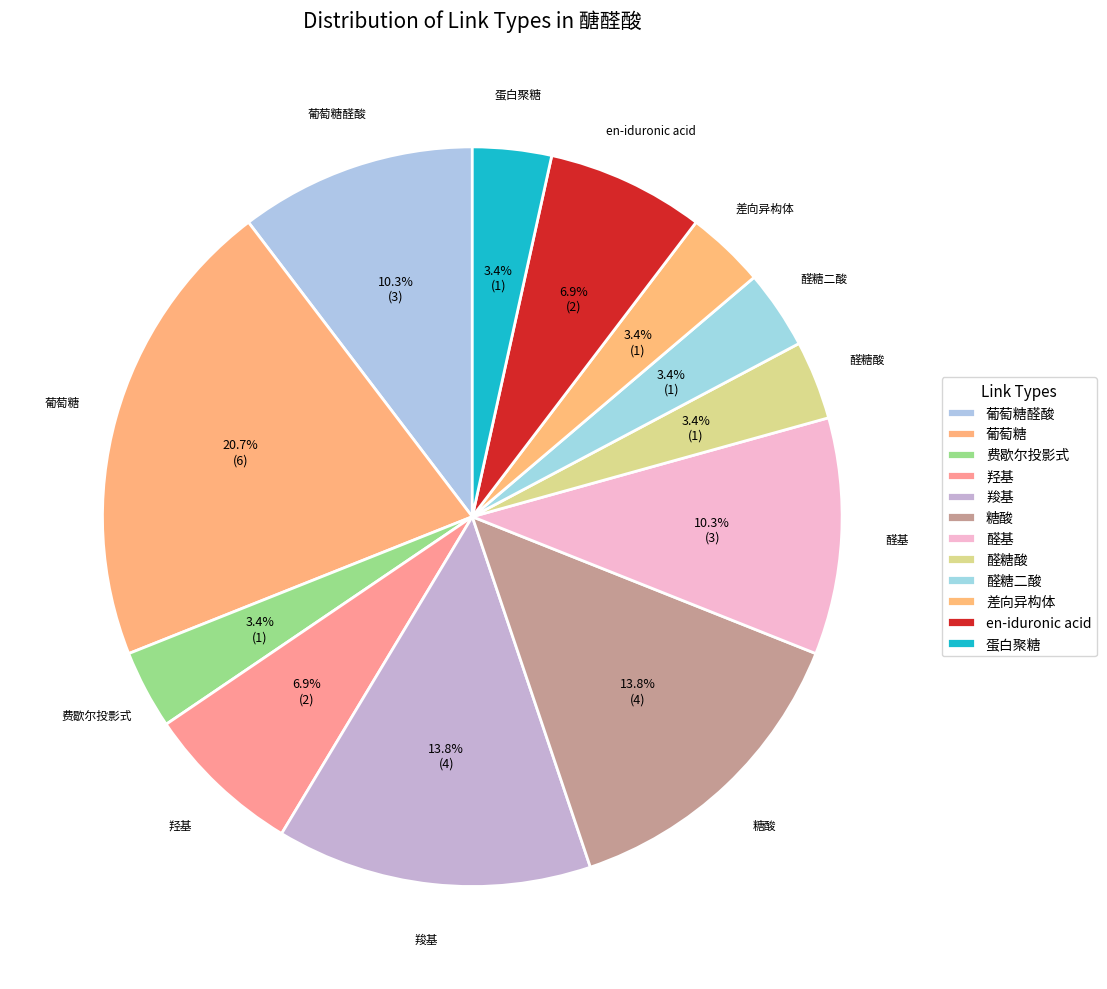

The 醛糖二酸 slice represents 1% of the pie. True or false?

False